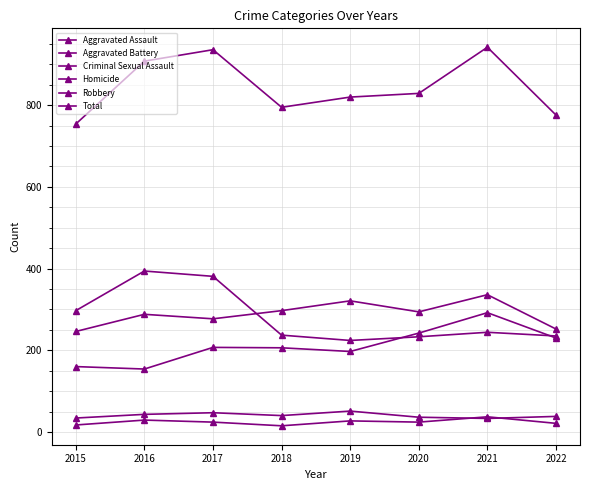

Count the number of categories in the chart.

8